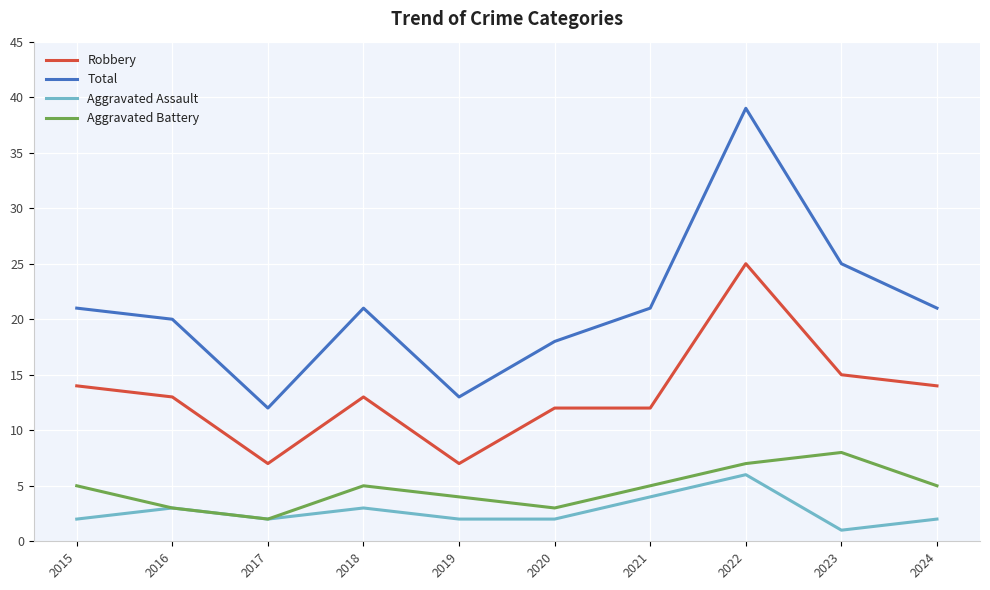

Which category has the lowest value in the Aggravated Assault series?

2023